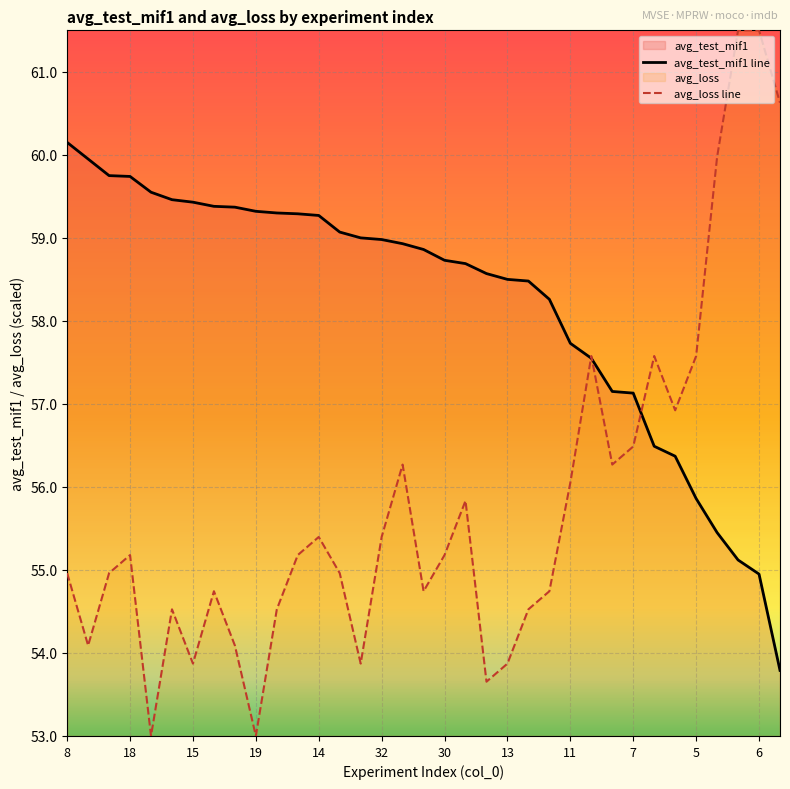

What is the difference between the highest and lowest values at 16?

2.9